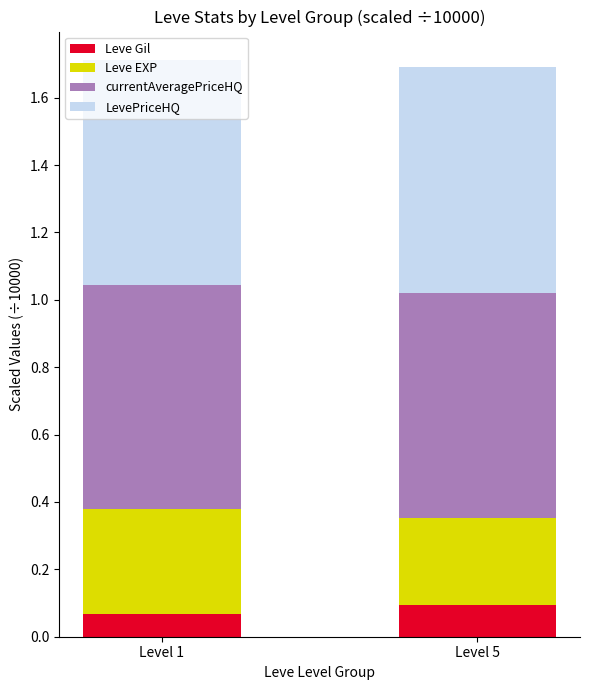

True or false: Leve Gil has a value of 0.0 at Level 1.

False